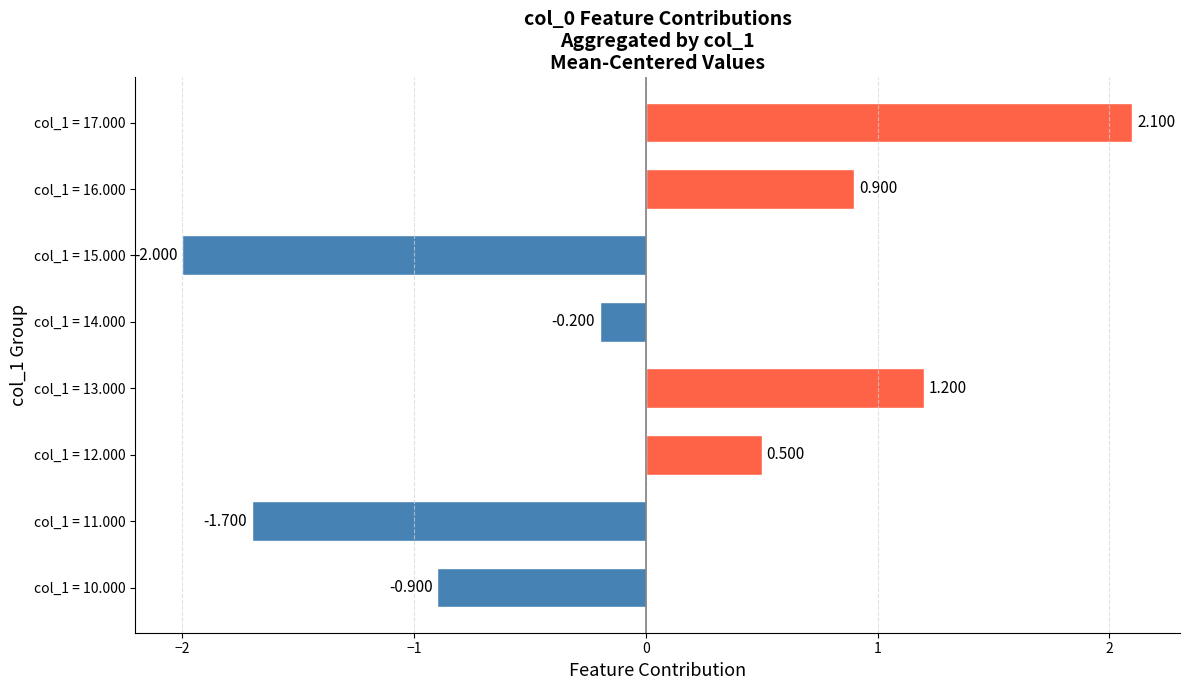

List the labels in order of value, smallest first.

col_1 = 15.000, col_1 = 11.000, col_1 = 10.000, col_1 = 14.000, col_1 = 12.000, col_1 = 16.000, col_1 = 13.000, col_1 = 17.000